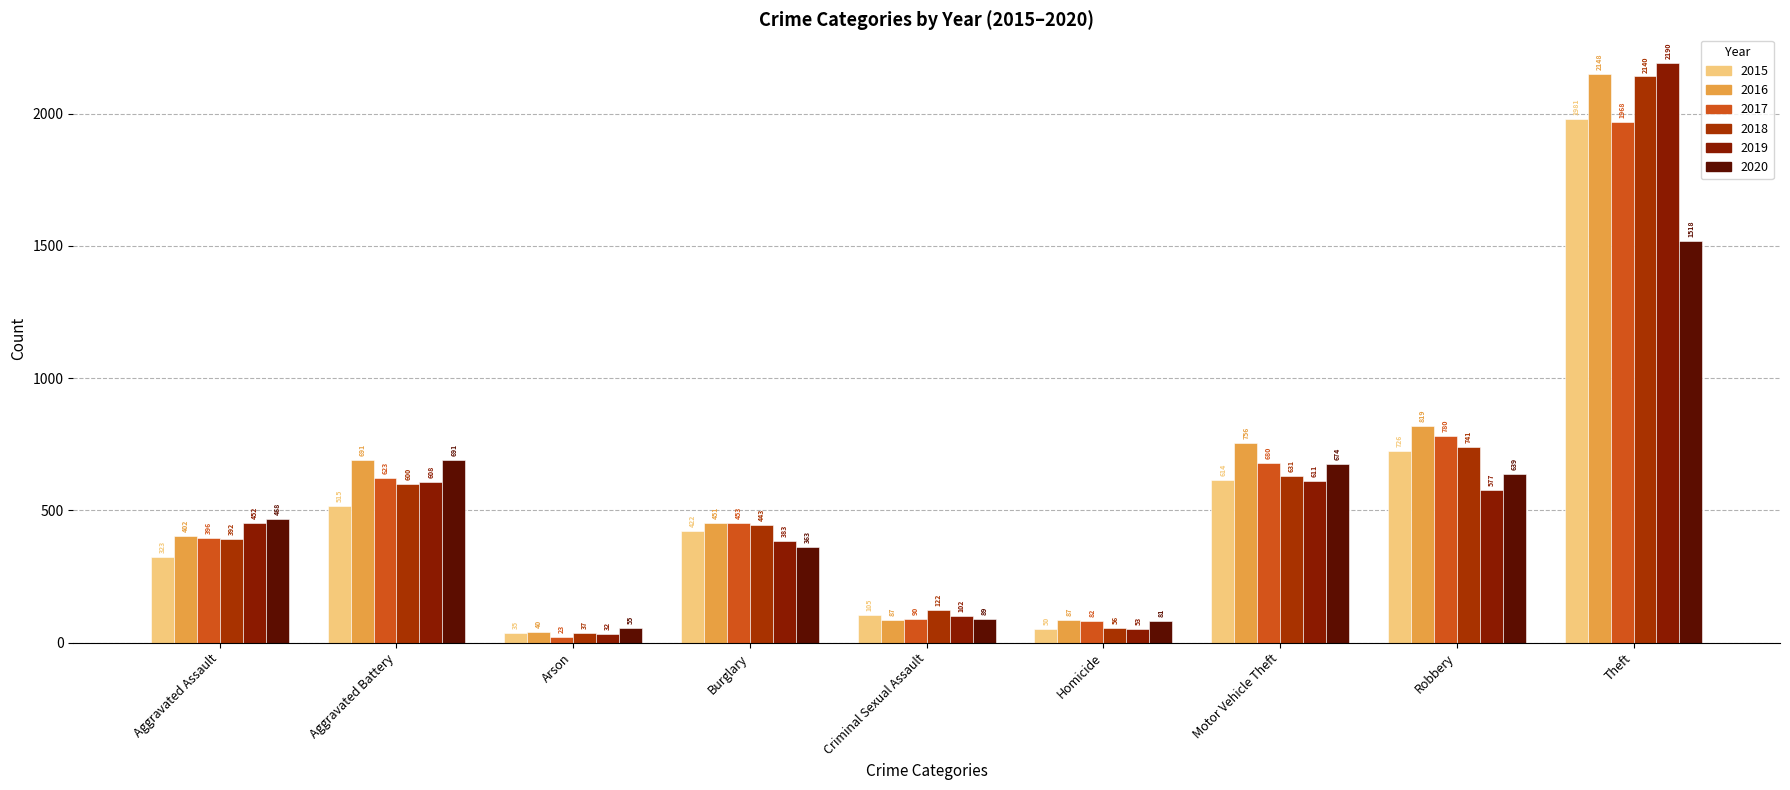

Is it true that 2015 equals 105 at Criminal Sexual Assault?

True